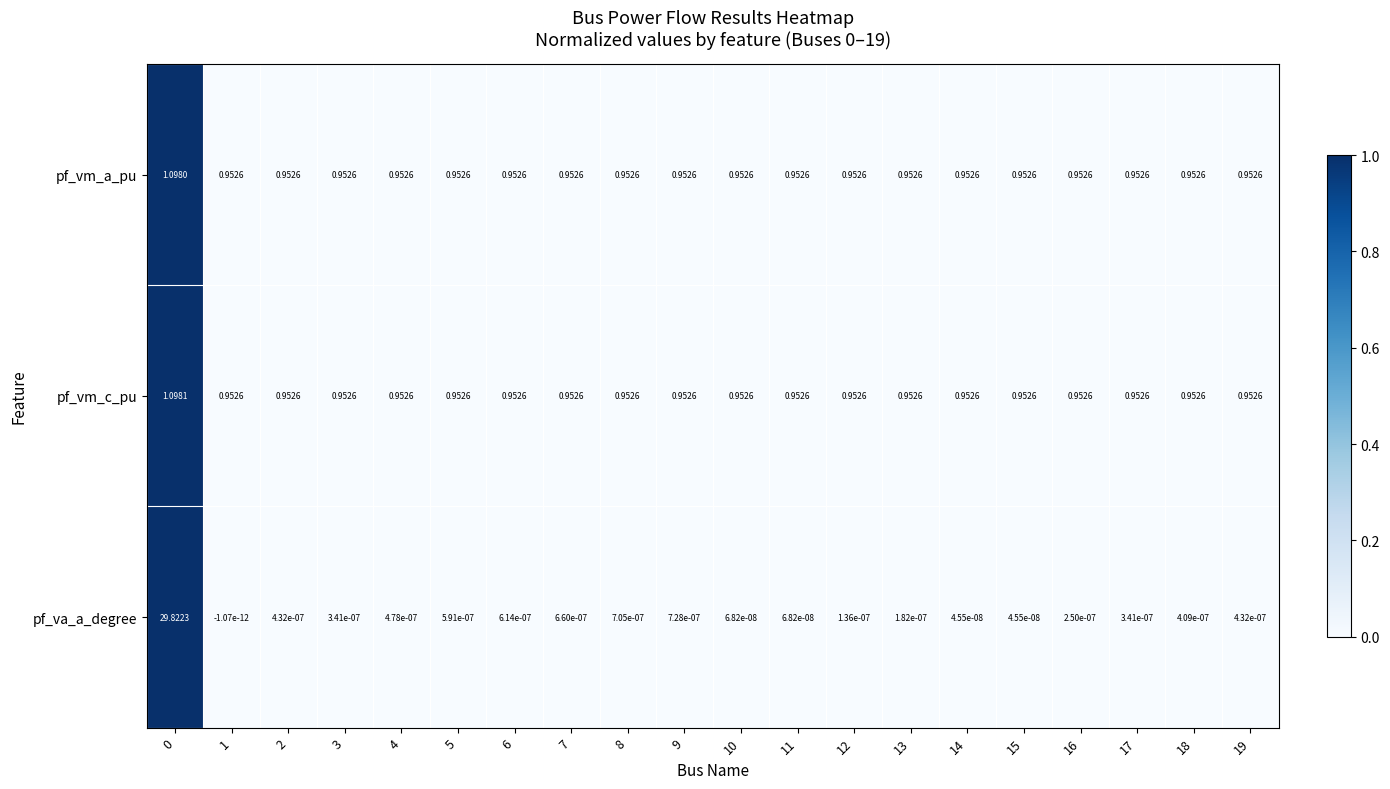

Which series changed the most between 9 and 13?

pf_va_a_degree